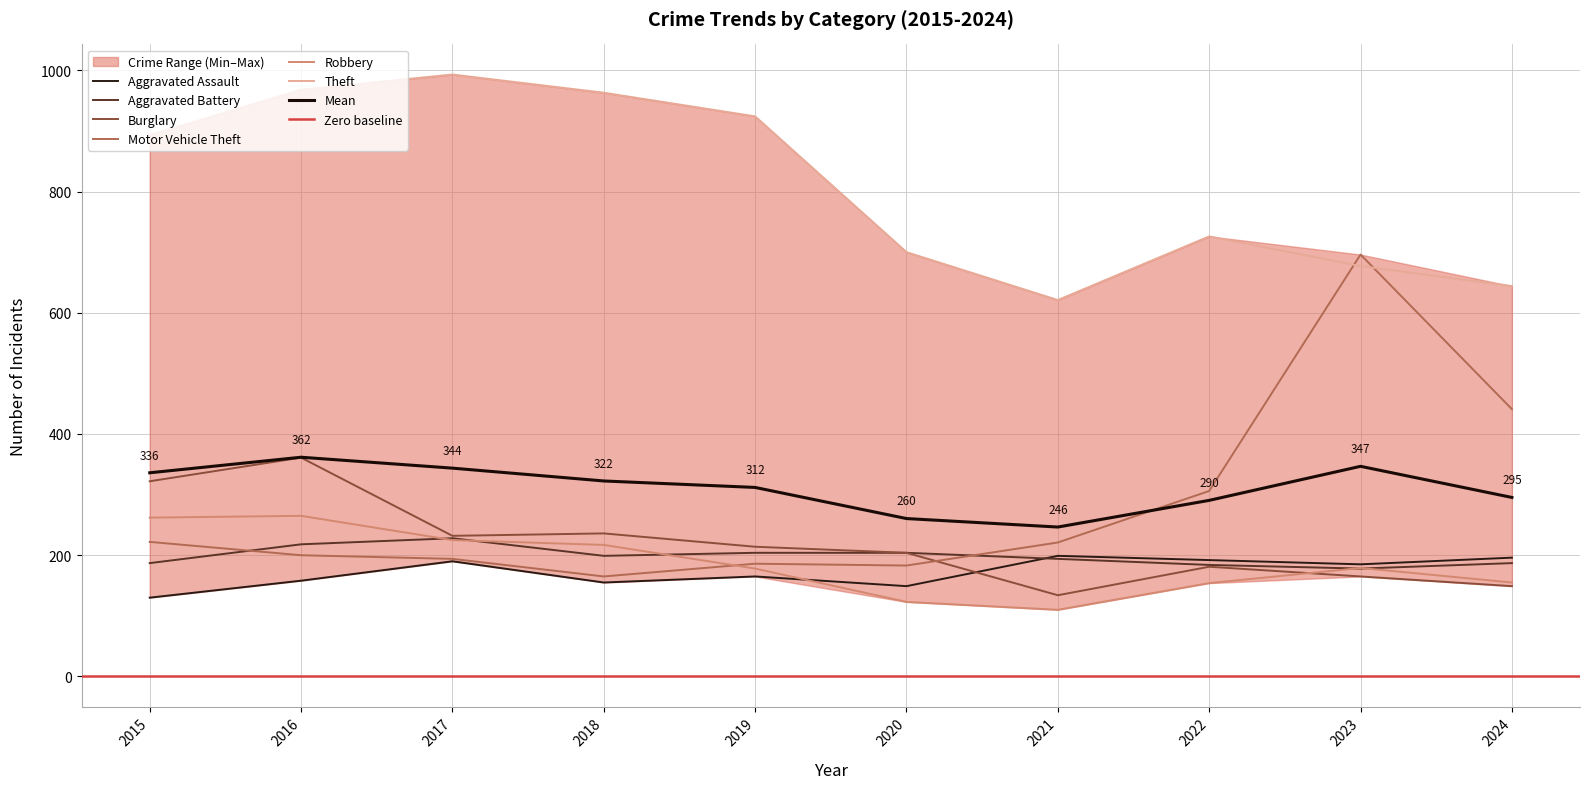

Reading left to right, extract all data points from this chart.

Aggravated Assault: 130	158	190	155	165	149	199	192	185	196
Aggravated Battery: 187	218	228	199	204	204	194	184	178	187
Burglary: 322	361	232	236	214	204	134	181	165	149
Motor Vehicle Theft: 222	200	194	165	186	183	221	306	696	441
Robbery: 262	265	225	217	178	123	110	154	179	155
Theft: 893	968	993	963	924	700	621	726	677	644